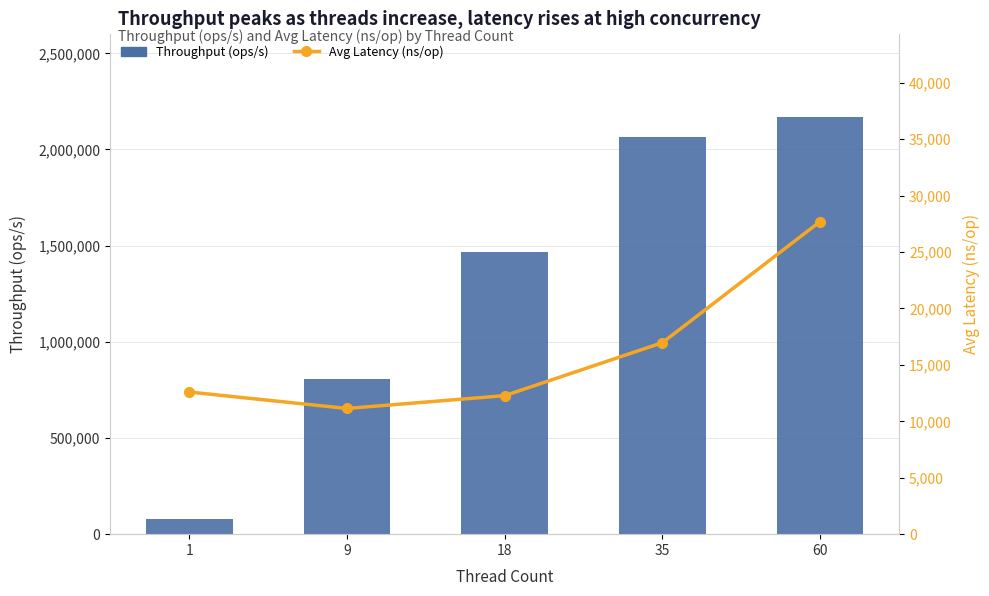

What are all the series names shown in the legend?

Throughput (ops/s), Avg Latency (ns/op)